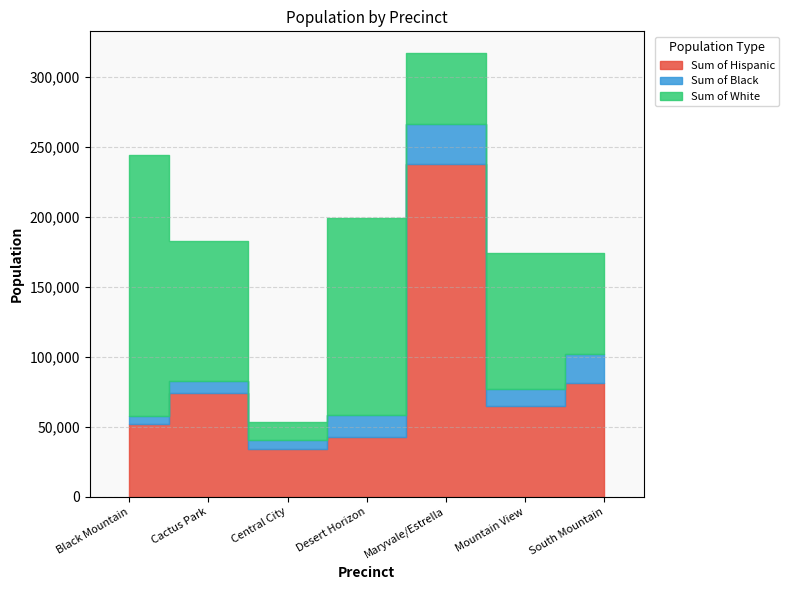

At which category is the sum across all series the highest?

Maryvale/Estrella